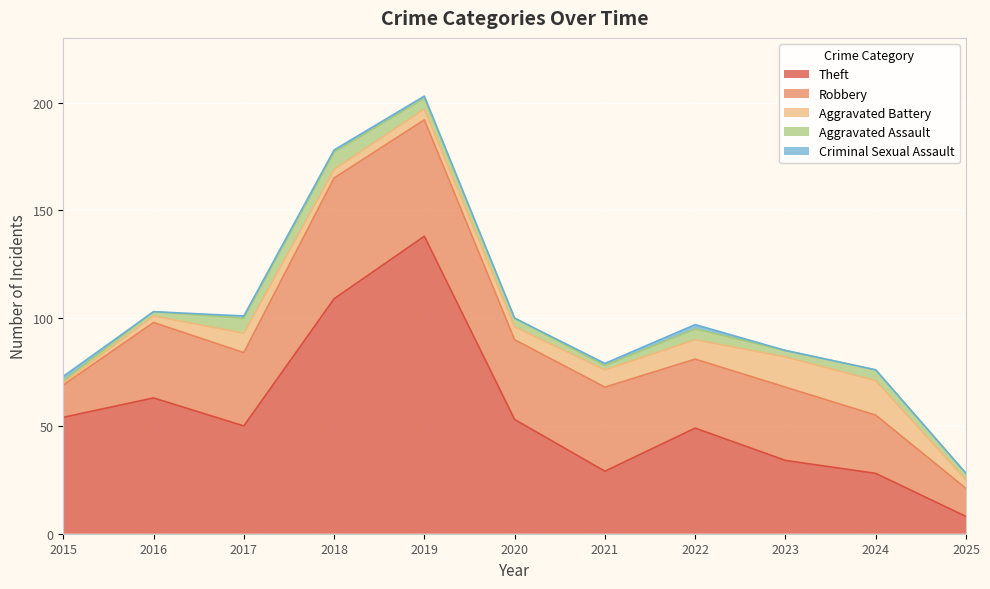

Which series has the widest spread of values?

Theft